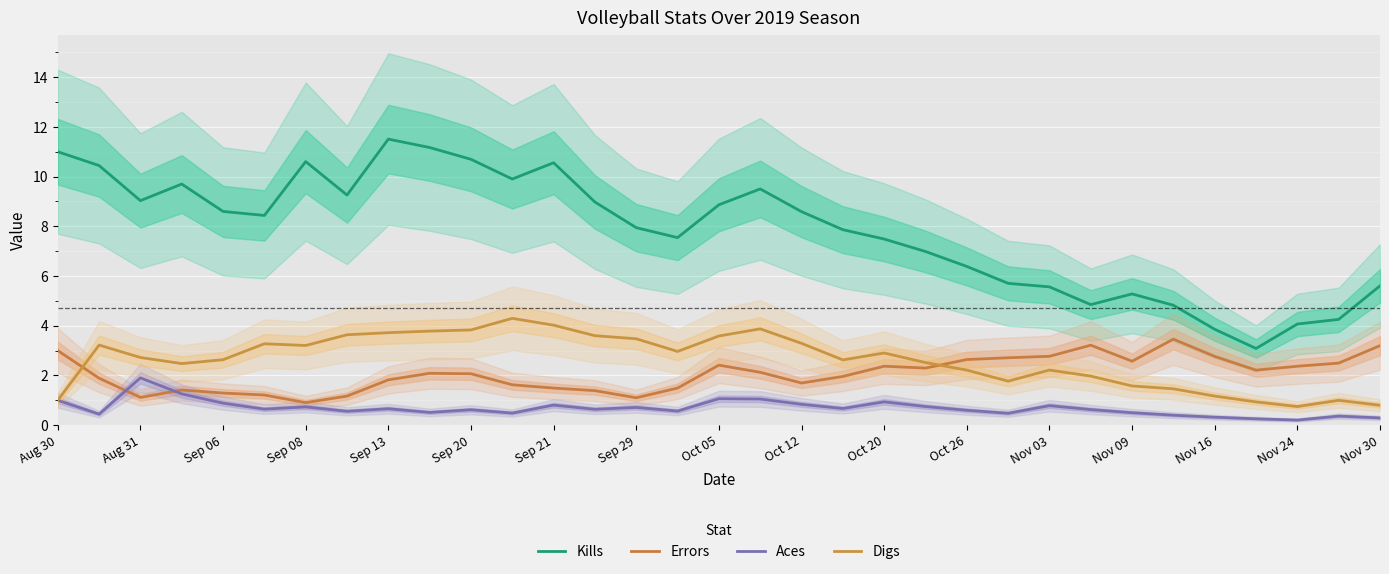

True or false: Aces and Kills intersect in this chart.

False